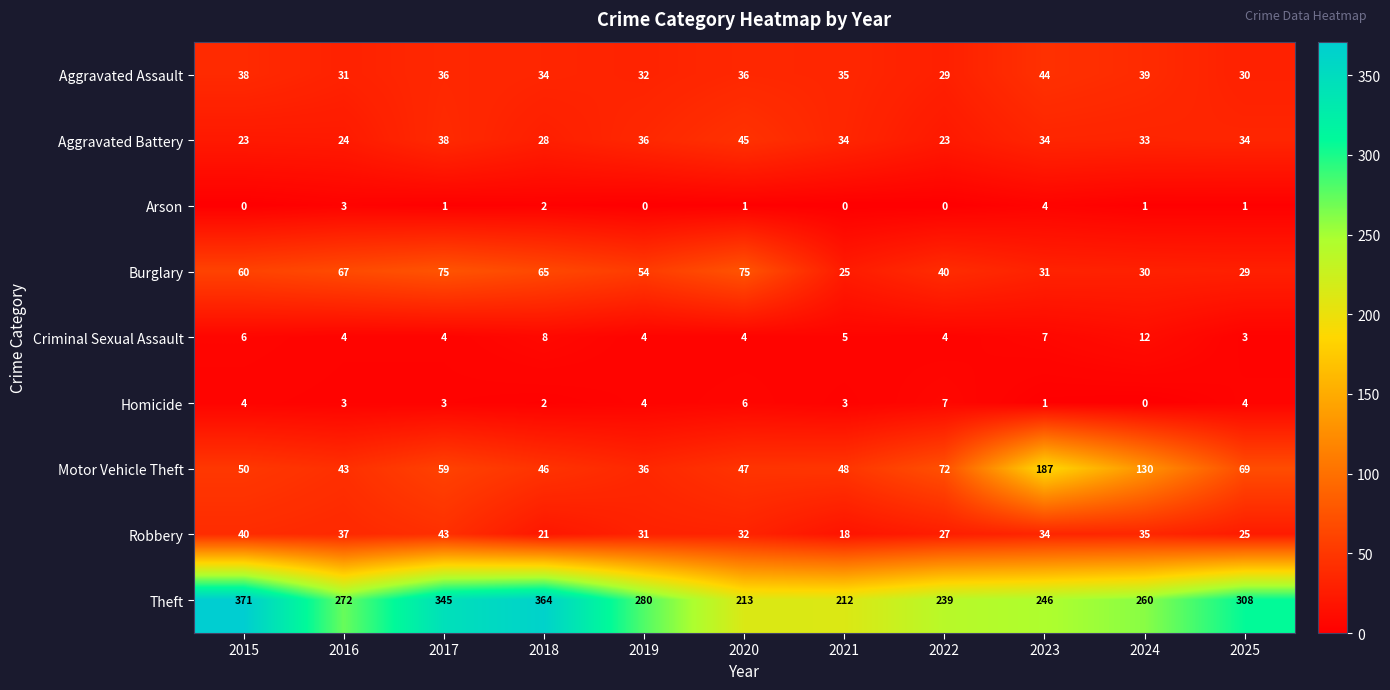

Is it true that Aggravated Battery equals 42 at 2016?

False